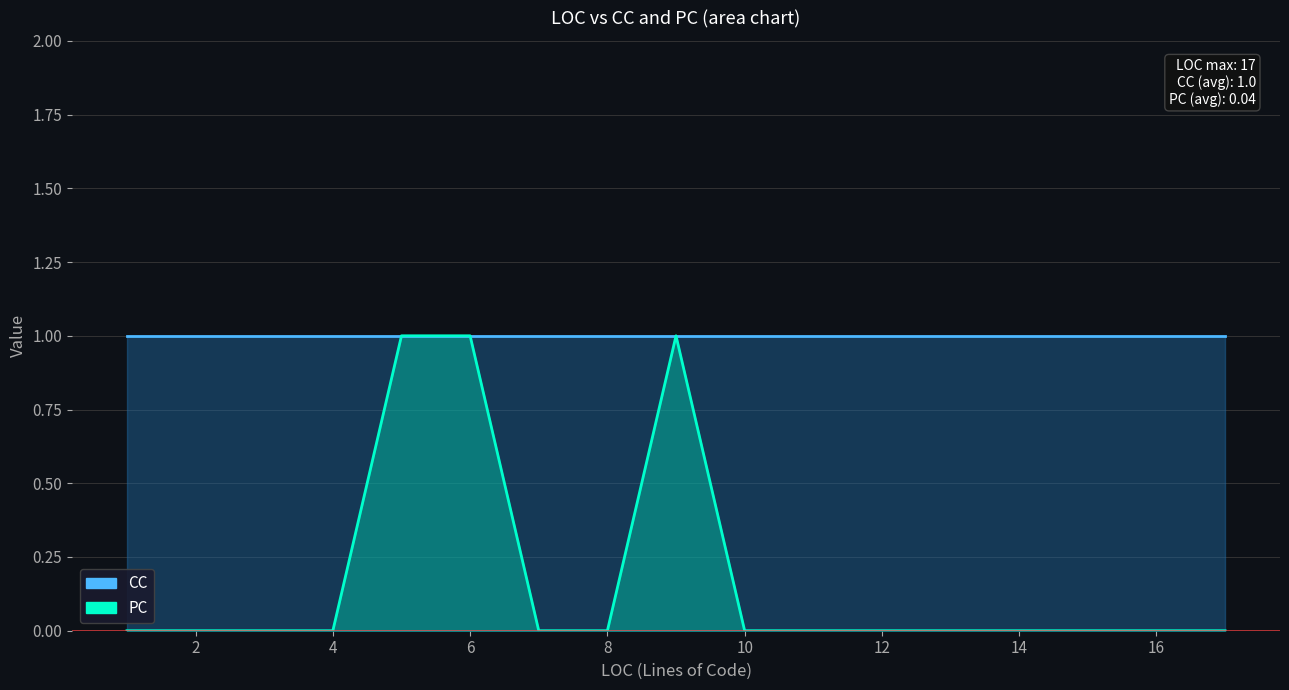

What are all the series names shown in the legend?

CC, PC